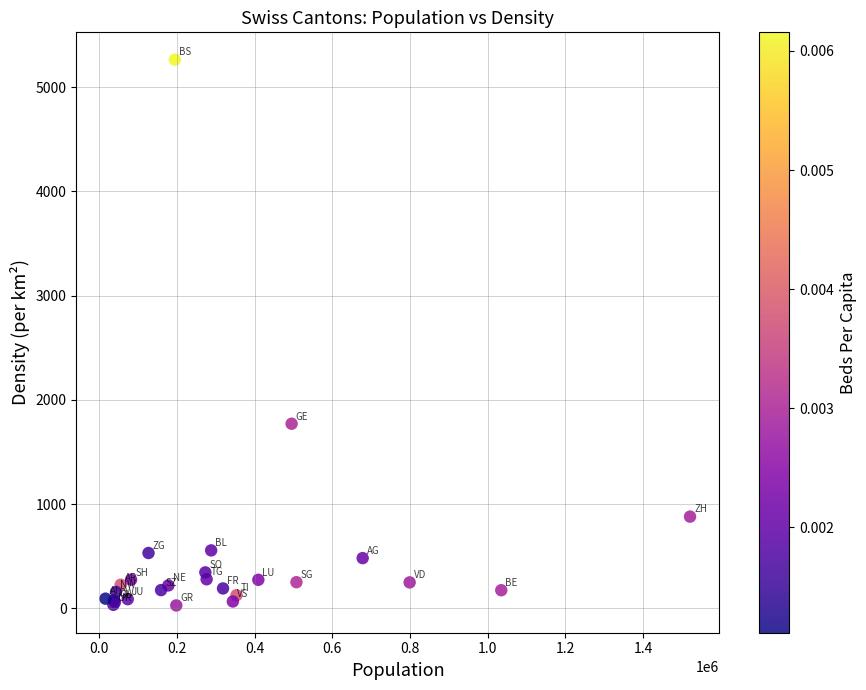

What Y value in the scatter plot is closest to 2646?

1771